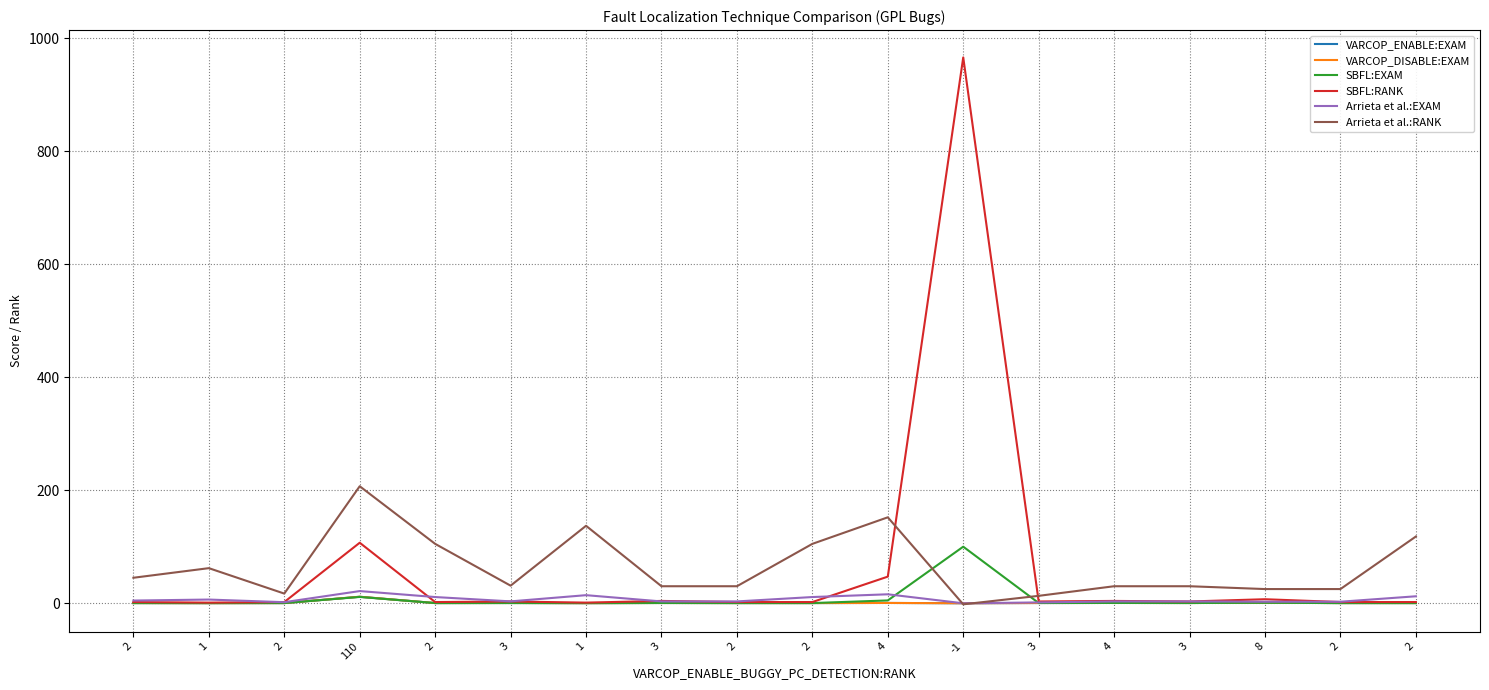

Rank the categories by Arrieta et al.:EXAM value from lowest to highest.

-1, 3, 2, 8, 2, 3, 2, 4, 3, 3, 2, 1, 2, 2, 2, 1, 4, 110